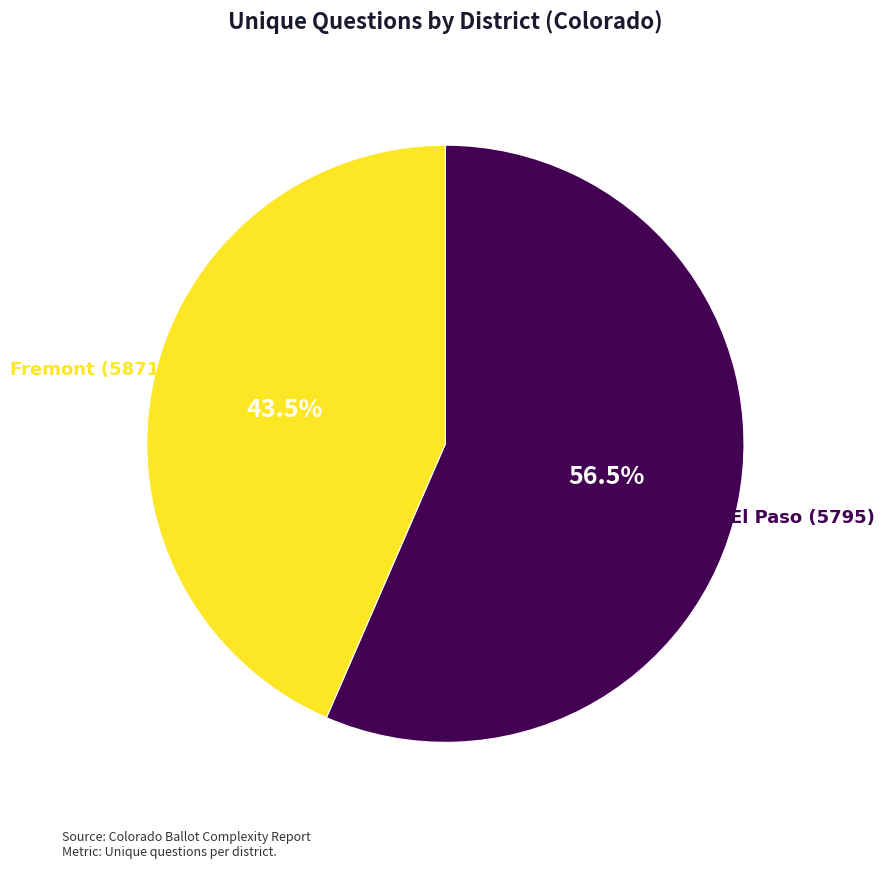

Is there any slice that represents more than half of the pie?

Yes